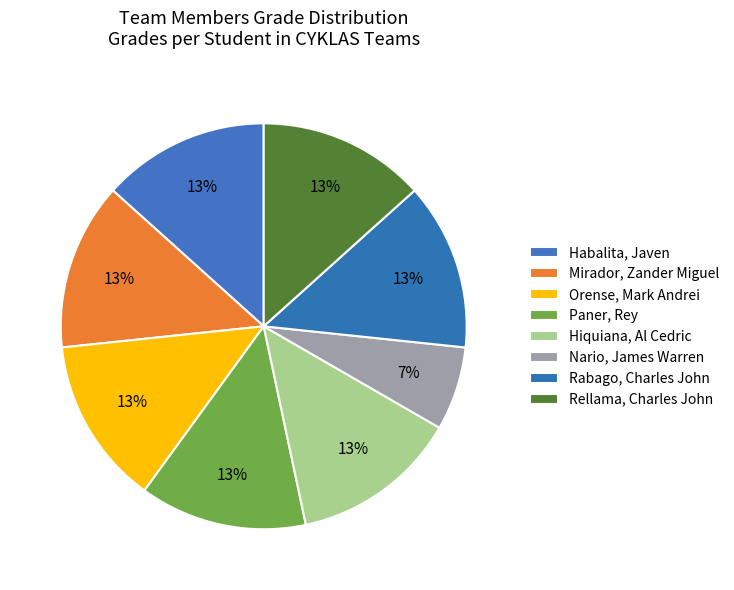

What is the smallest slice in the pie chart?

Nario, James Warren